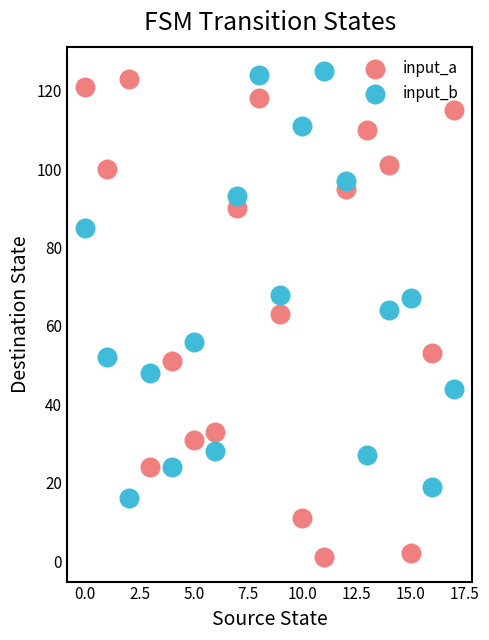

Which series reaches the minimum Y coordinate?

input_a